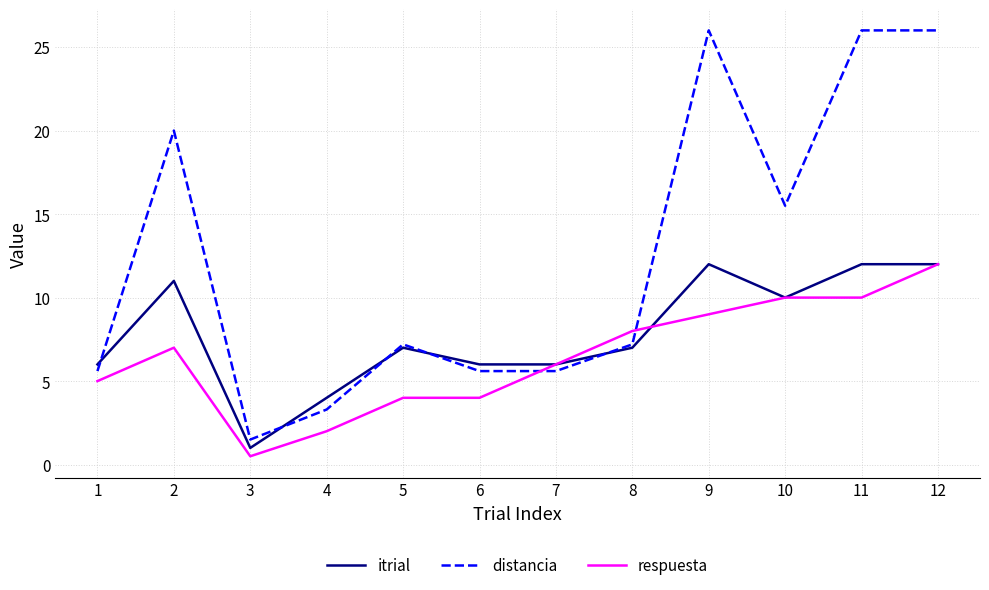

True or false: itrial has a value of 6.8 at 4.

False